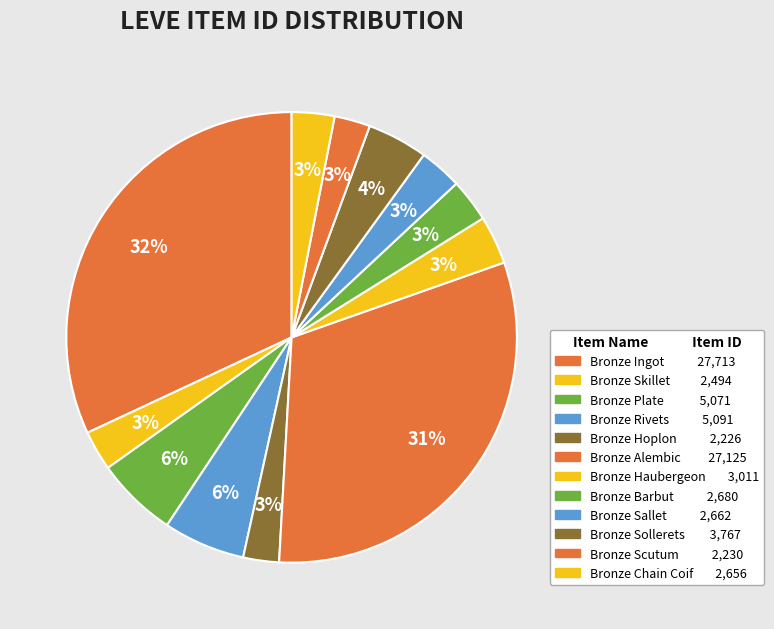

Count the number of slices in the pie.

12